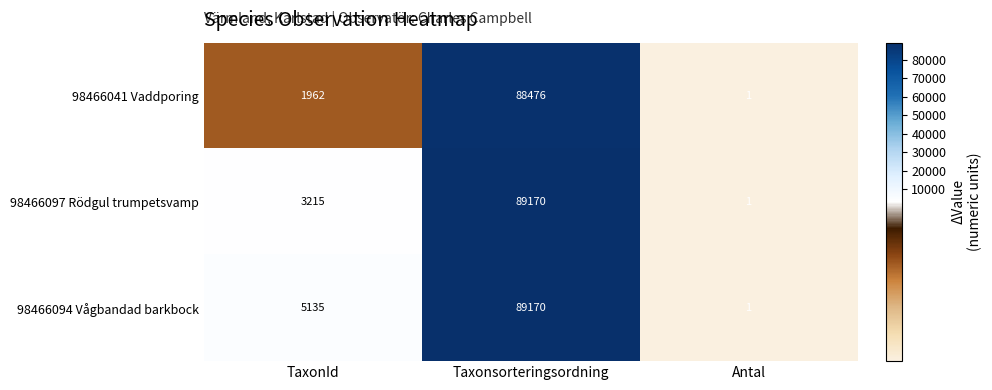

List the series in order of their overall mean, highest first.

98466094 Vågbandad barkbock, 98466097 Rödgul trumpetsvamp, 98466041 Vaddporing